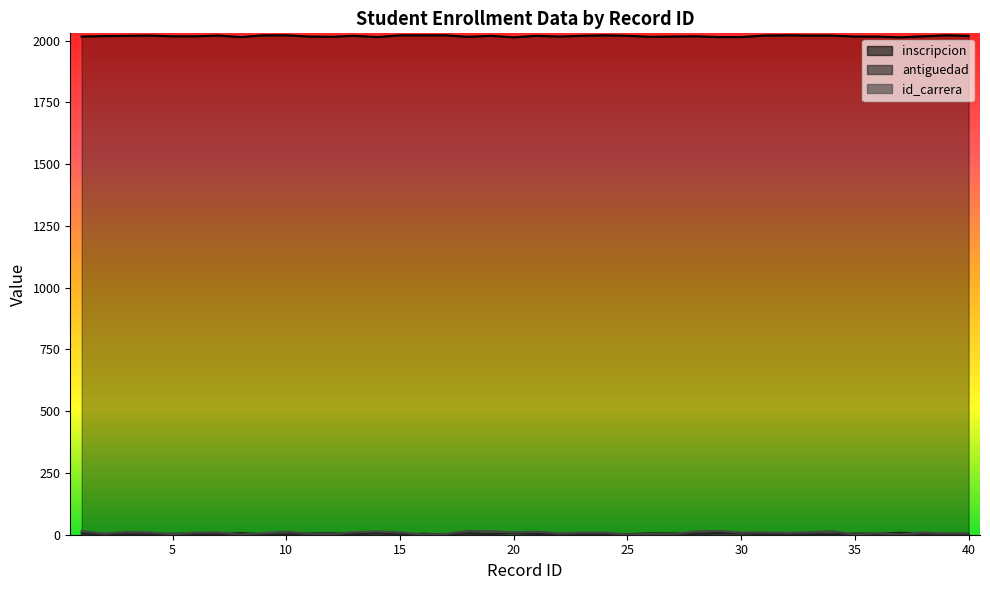

Reading left to right, transcribe all the data shown in this chart.

inscripcion: 1=2017	2=2019	3=2020	4=2021	5=2018	6=2018	7=2021	8=2015	9=2022	10=2022	11=2017	12=2016	13=2020	14=2015	15=2022	16=2022	17=2022	18=2016	19=2020	20=2014	21=2020	22=2017	23=2020	24=2022	25=2020	26=2016	27=2017	28=2018	29=2015	30=2015	31=2021	32=2022	33=2021	34=2021	35=2017	36=2017	37=2014	38=2018	39=2022	40=2020
antiguedad: 1=5	2=3	3=2	4=2	5=4	6=4	7=2	8=7	9=1	10=1	11=5	12=6	13=2	14=7	15=1	16=4	17=1	18=6	19=3	20=8	21=3	22=4	23=2	24=2	25=2	26=6	27=5	28=4	29=7	30=7	31=2	32=4	33=2	34=2	35=5	36=4	37=8	38=4	39=4	40=2
id_carrera: 1=15	2=4	3=11	4=9	5=2	6=8	7=9	8=1	9=6	10=12	11=4	12=3	13=10	14=13	15=9	16=1	17=3	18=15	19=14	20=9	21=12	22=5	23=8	24=8	25=1	26=3	27=2	28=13	29=15	30=9	31=9	32=7	33=10	34=14	35=1	36=6	37=1	38=9	39=5	40=6